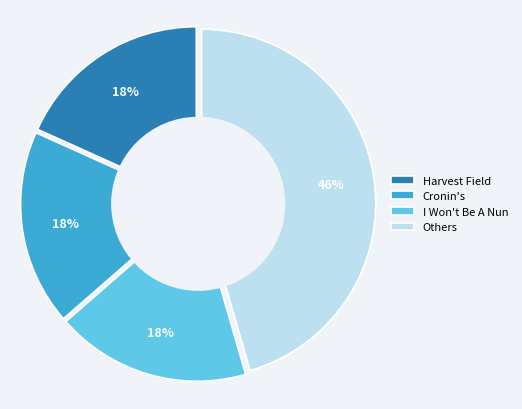

Which slice is the largest?

Others